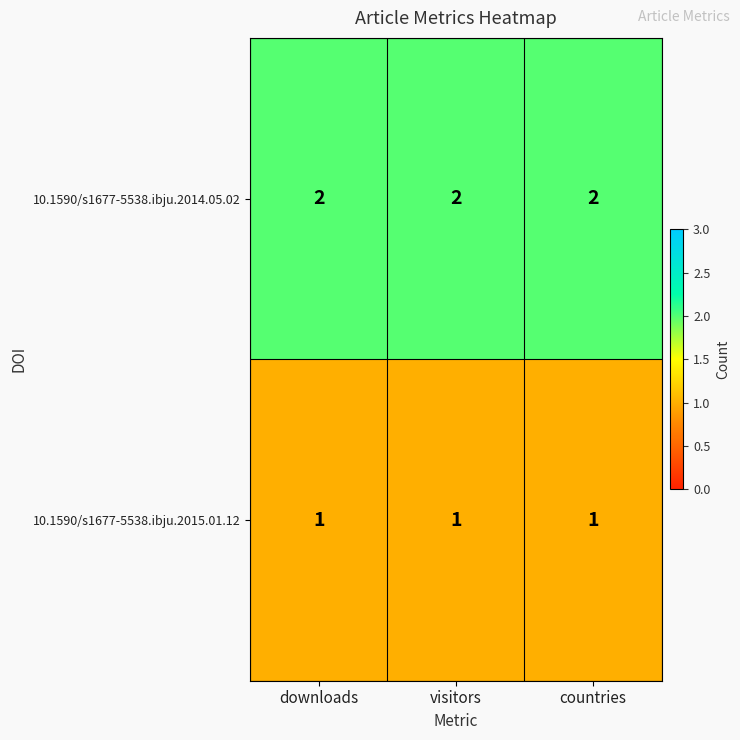

Rank the series by their average value, from lowest to highest.

10.1590/s1677-5538.ibju.2015.01.12, 10.1590/s1677-5538.ibju.2014.05.02